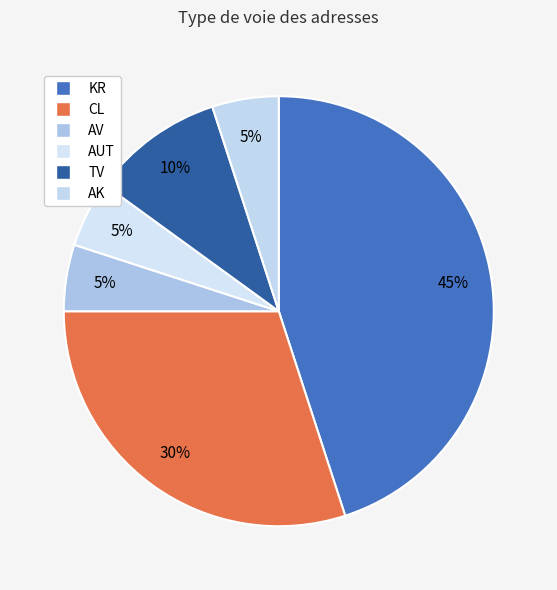

How many segments does this pie chart have?

6